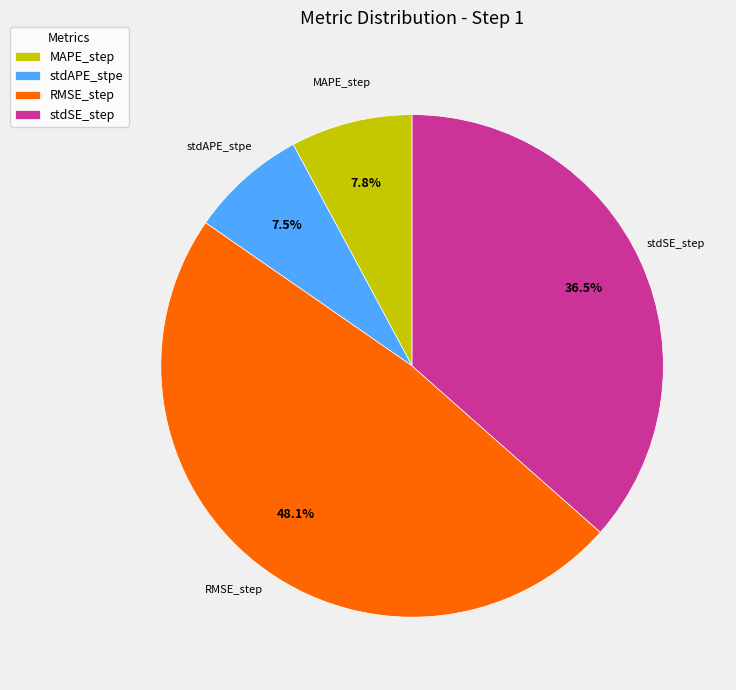

Is stdAPE_stpe the majority of the pie?

No